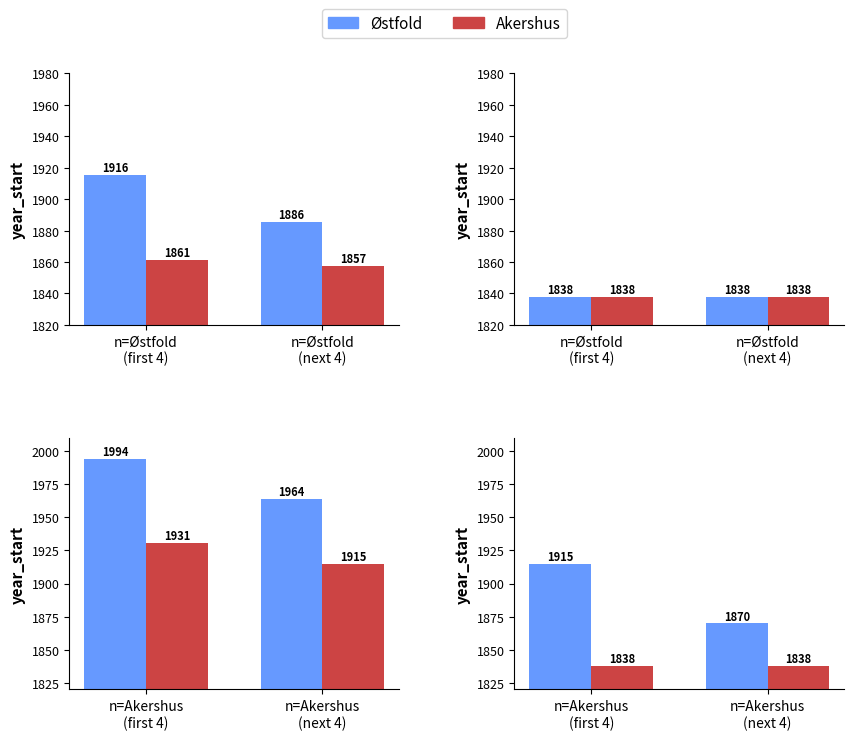

Which series has the widest spread of values?

Østfold